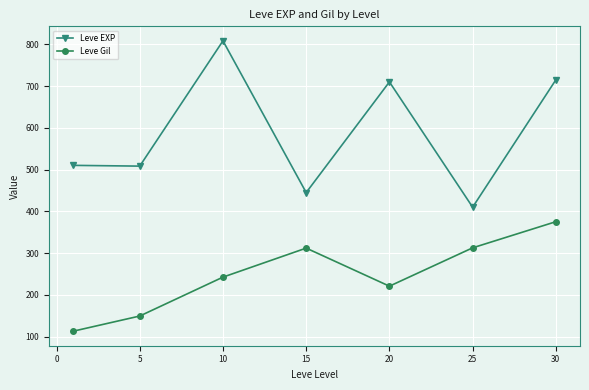

True or false: Leve Gil and Leve EXP intersect in this chart.

False